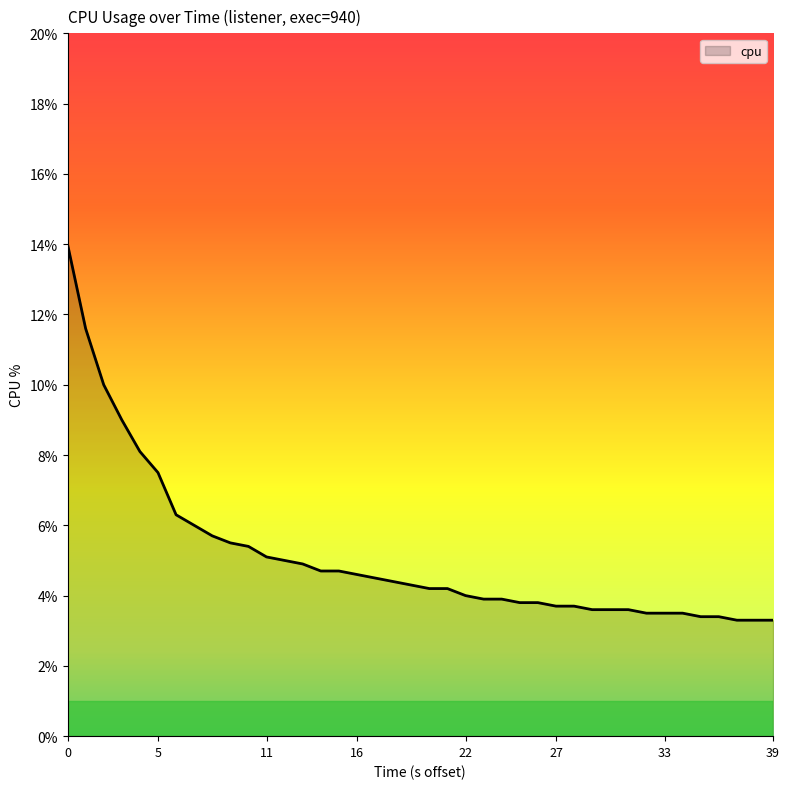

What is the maximum value shown in the chart?

14.0